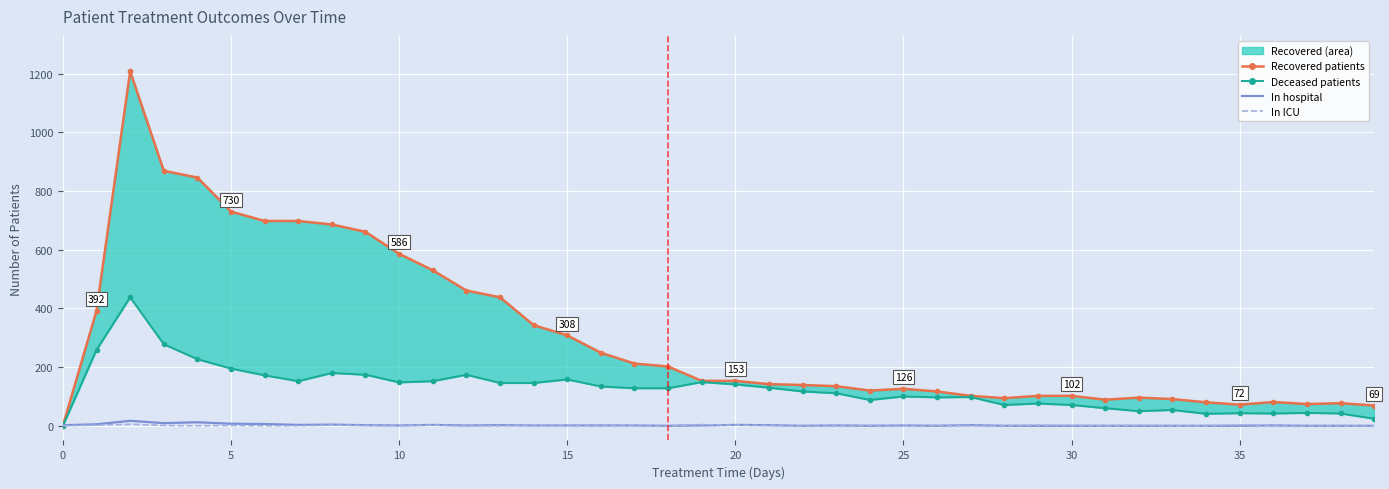

True or false: patients_in_icu and deceased_patients intersect in this chart.

False